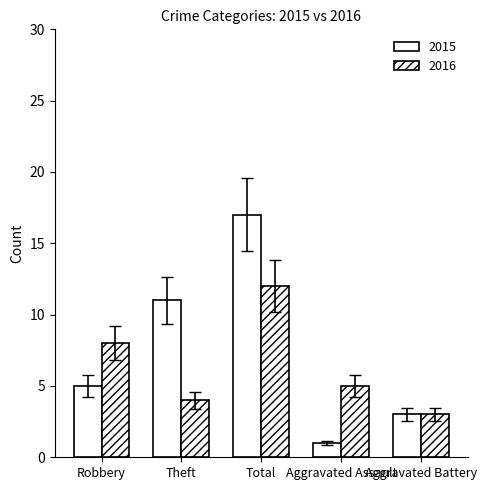

Which has a higher value, Robbery or Theft?

Theft